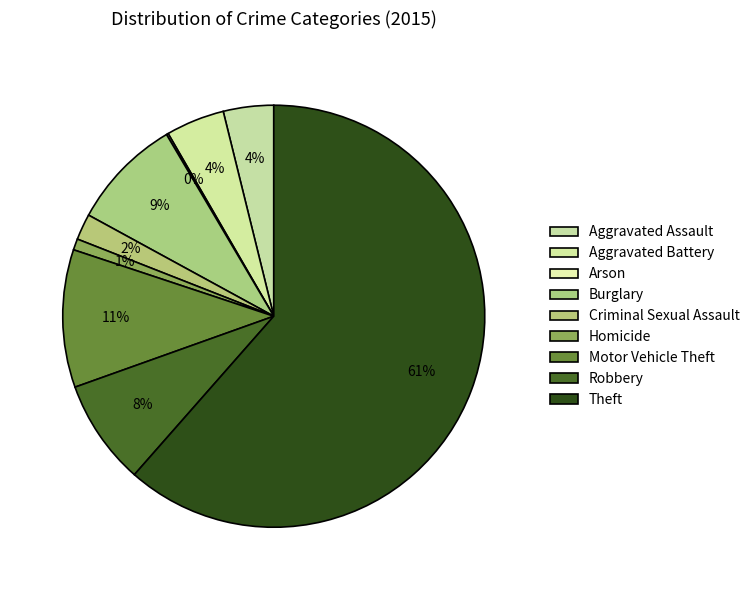

The Arson slice represents 0% of the pie. True or false?

True